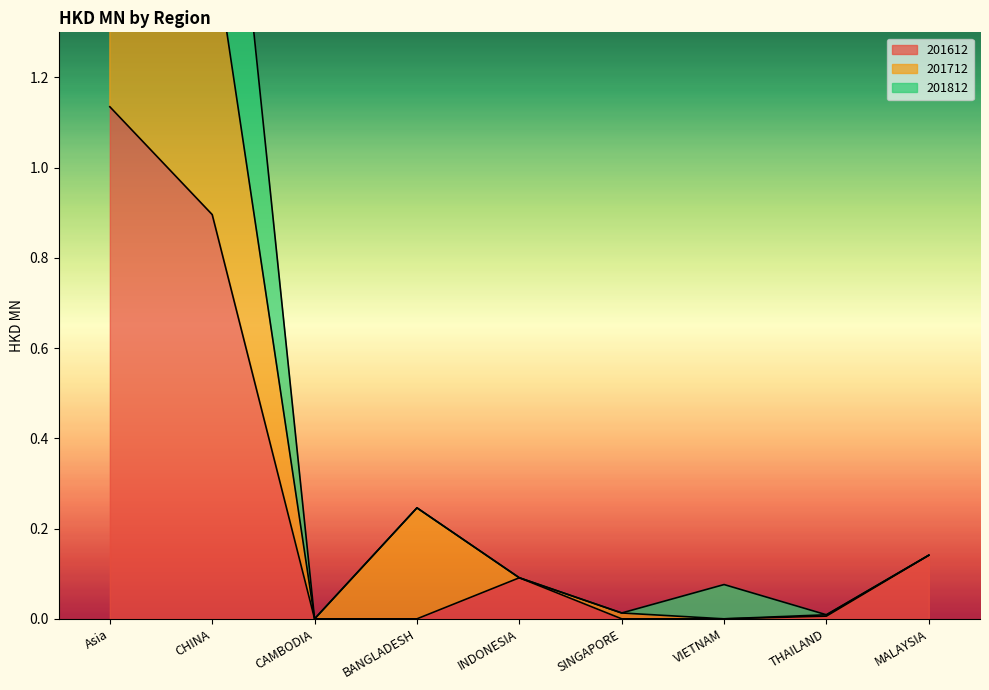

What is the difference between the second highest and minimum values in the 201612 series?

0.9